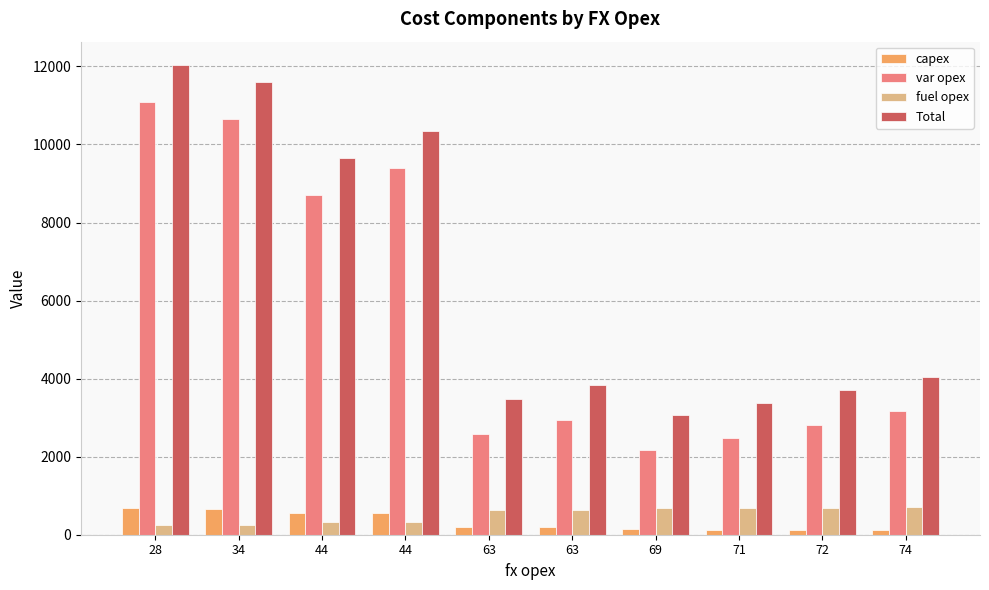

What are all the series names shown in the legend?

capex, var opex, fuel opex, Total